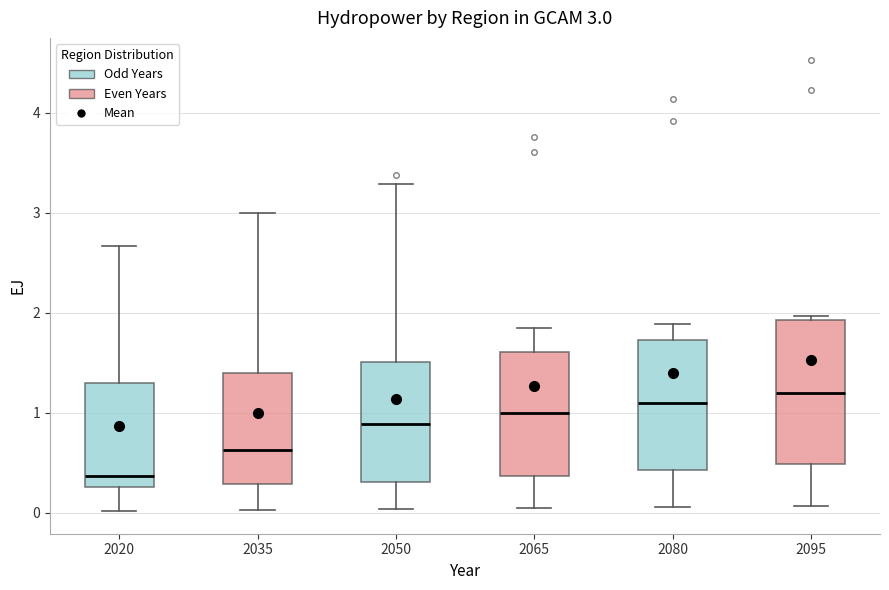

Comparing the boxes themselves (not the whiskers), which one is the tallest?

2095